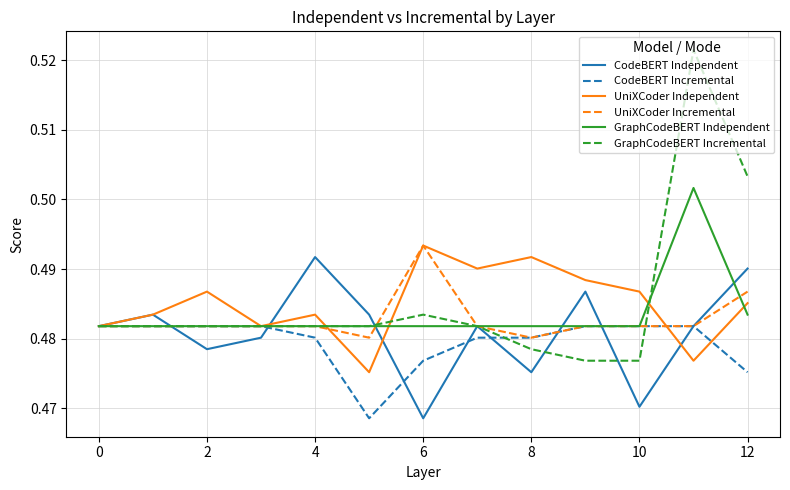

Which series has the largest range (max minus min)?

GraphCodeBERT Incremental